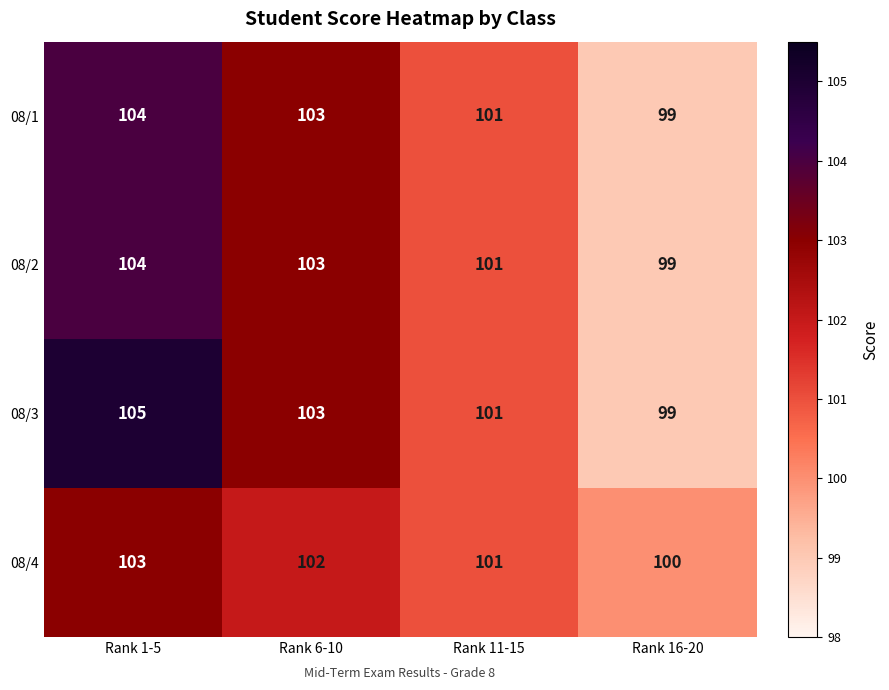

What is the spread (max minus min) of values at Rank 6-10?

1